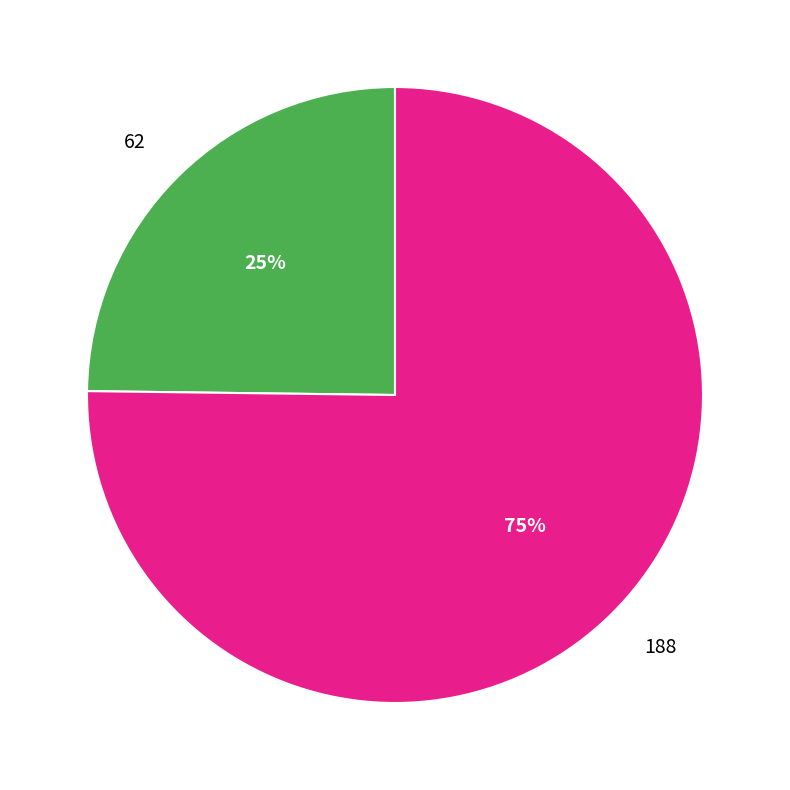

Is there a majority slice in this chart?

Yes